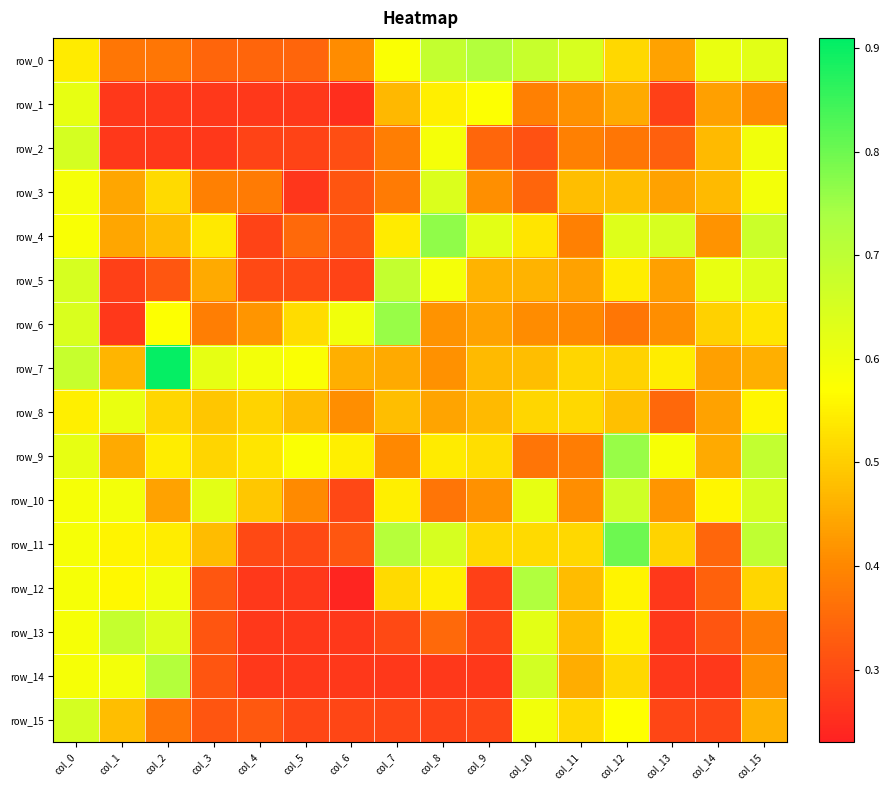

The row_14 series shows 0.5 at col_11. True or false?

True